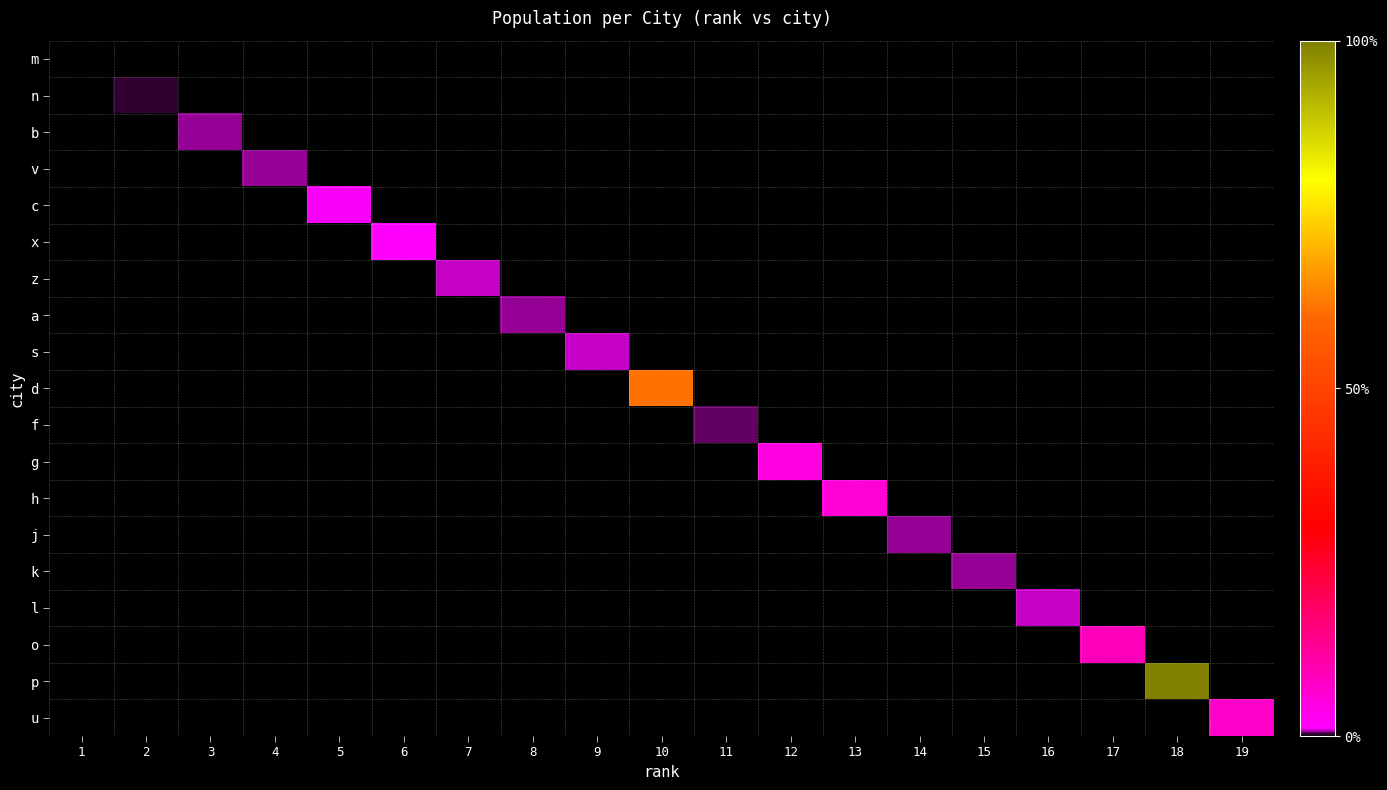

Between 11 and 17, which is larger?

11